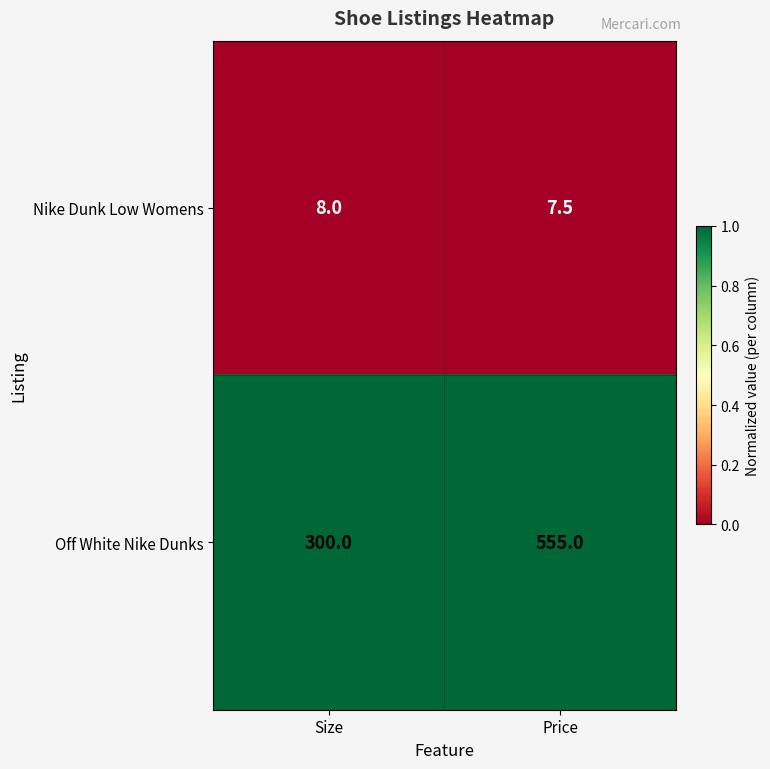

Which series has the largest total across all categories?

Off White Nike Dunks